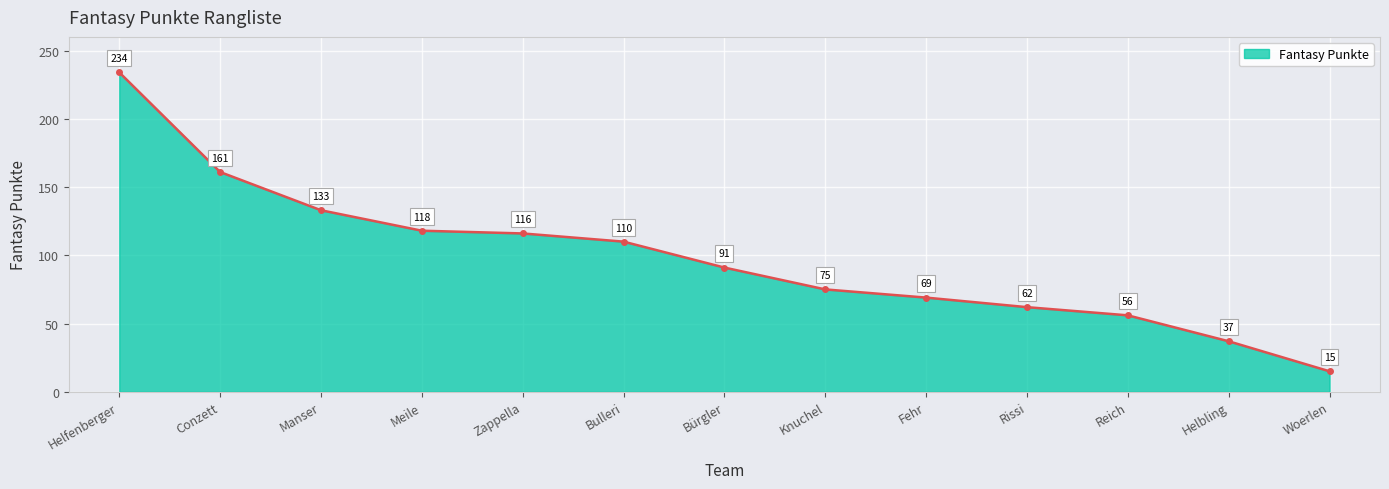

What position from the left is Meile?

4